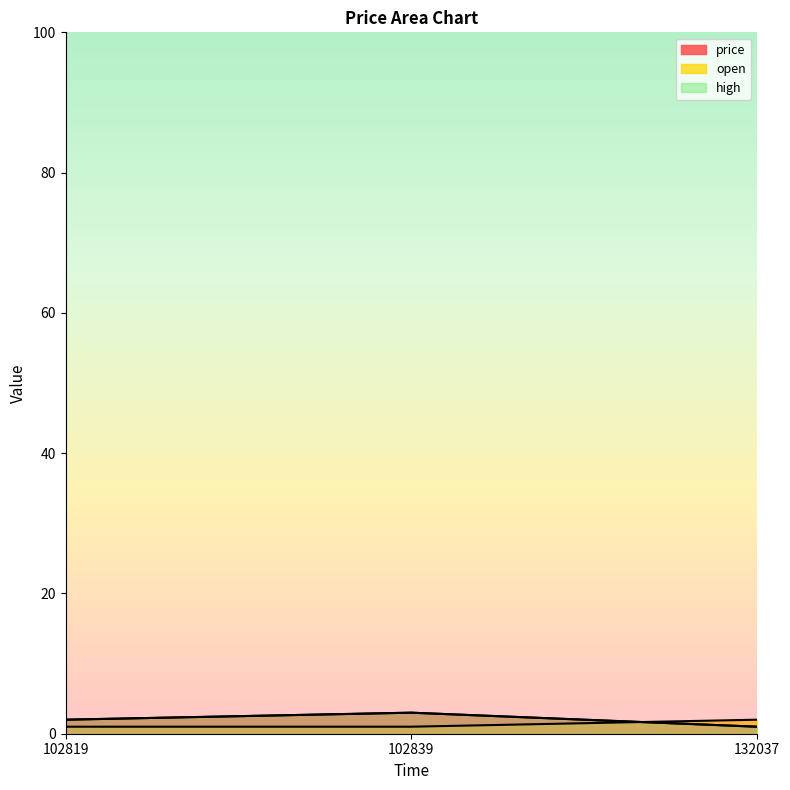

What is the sum of the high values at 132037 and 102839?

4.0